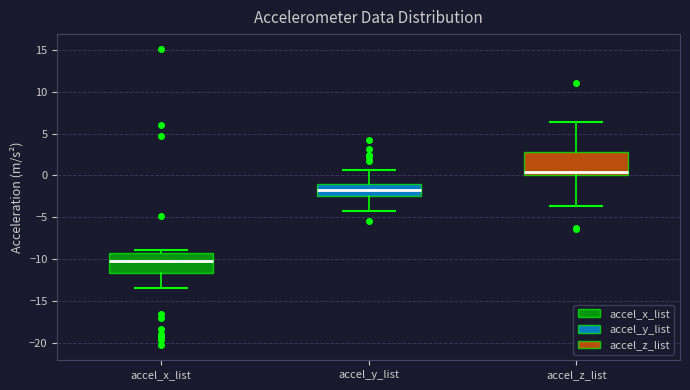

Reading left to right, transcribe this box plot: for each box, give where its median line is, the range the box spans, and where its two whiskers end, as read against the y-axis. The values are not printed on the chart, so give them approximately, as read against the axis.

accel_x_list: median -10.0, box -11.5 to -9.5, whiskers -13.5 to -9.0
accel_y_list: median -1.5, box -2.5 to -1.0, whiskers -4.5 to 0.5
accel_z_list: median 0.5, box 0.0 to 3.0, whiskers -3.5 to 6.5